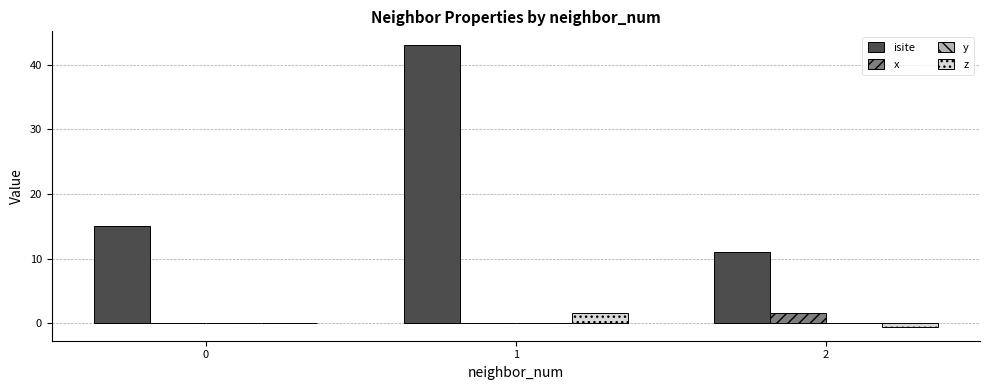

What is the sum of all z values?

1.1